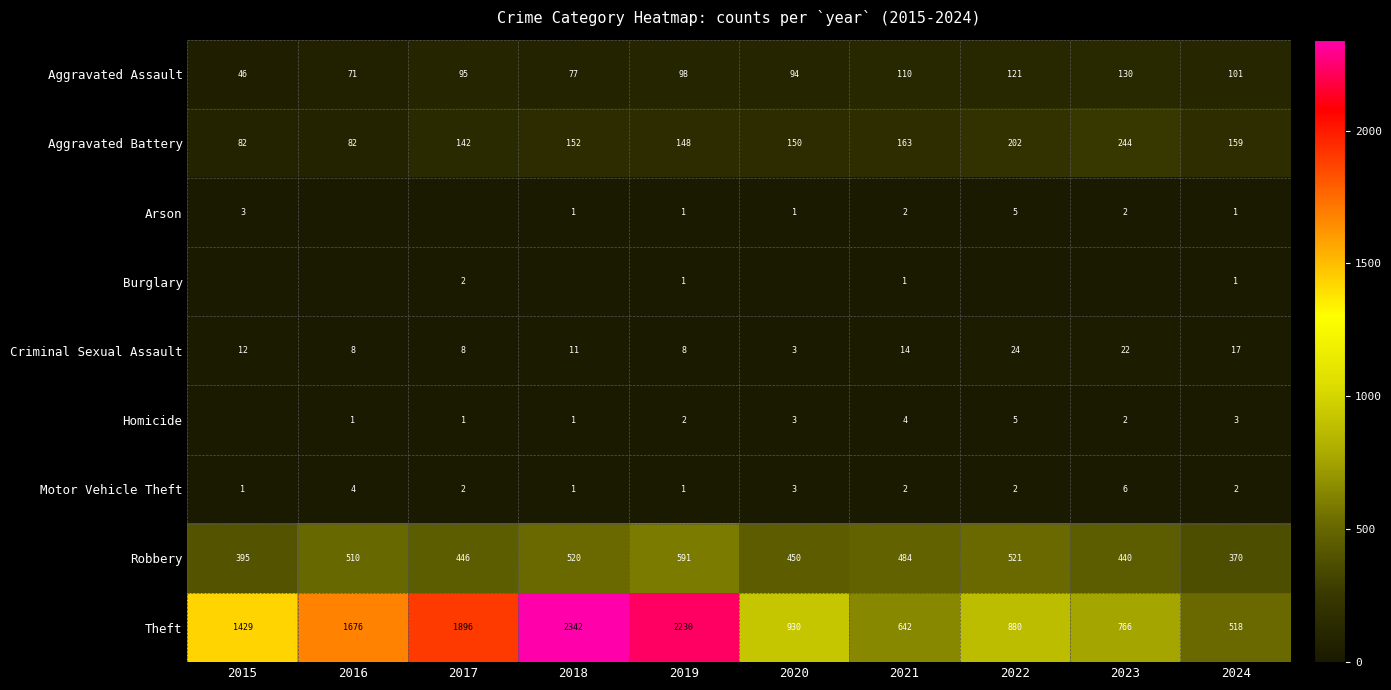

Rank the categories by Robbery value from highest to lowest.

2019, 2022, 2018, 2016, 2021, 2020, 2017, 2023, 2015, 2024